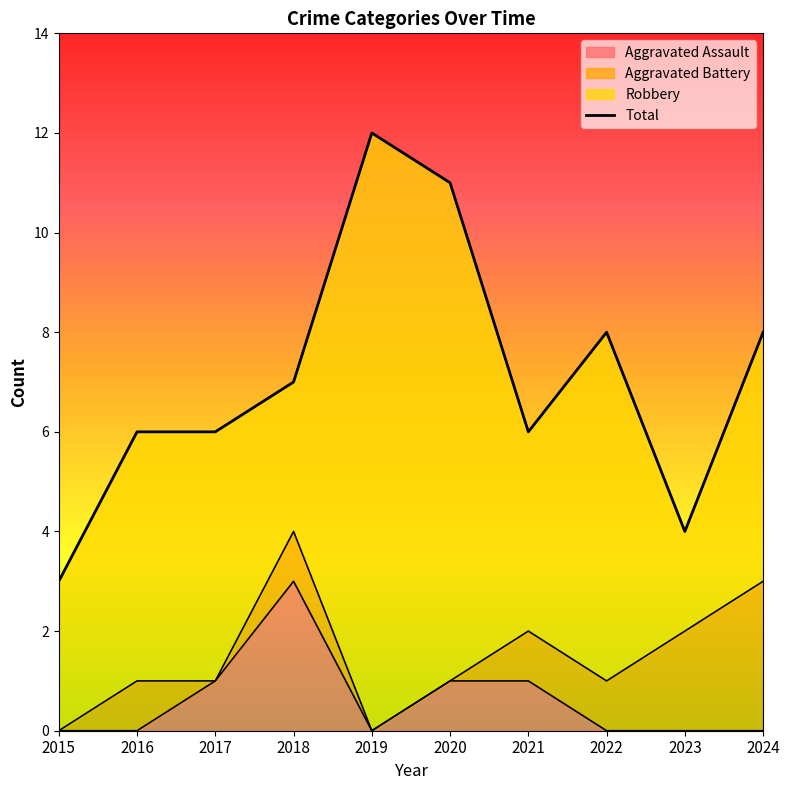

What is the approximate value of Aggravated Battery at 2016?

1